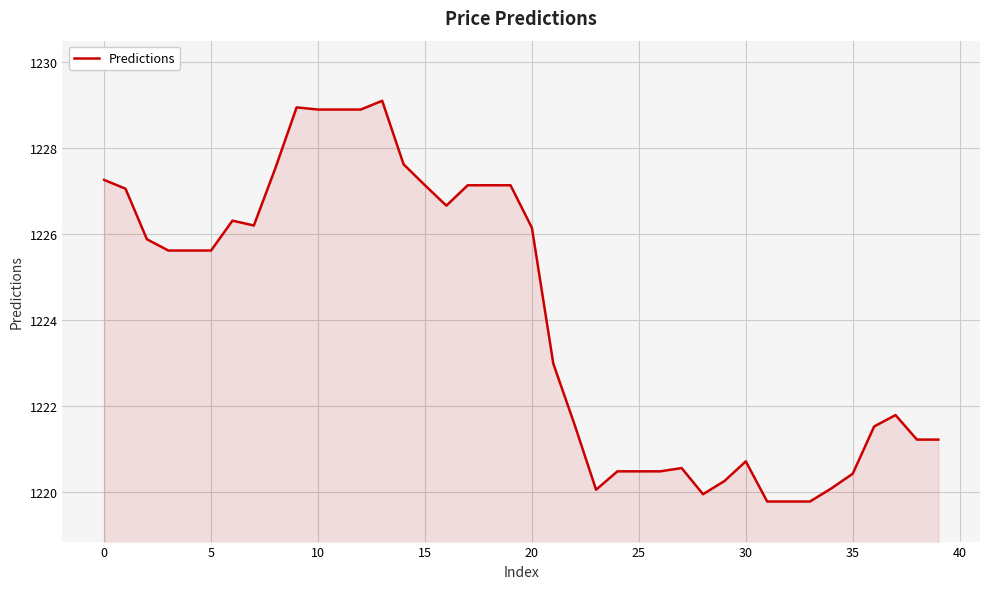

What is the sum of all values?

48963.9